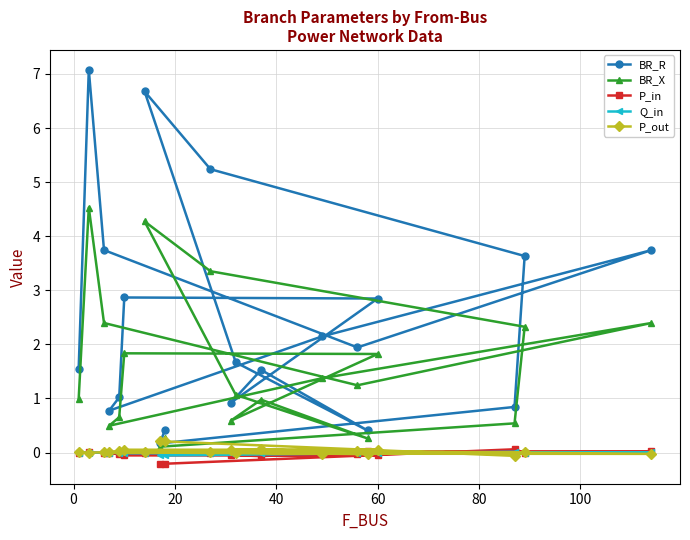

Which series has the largest total across all categories?

BR_R